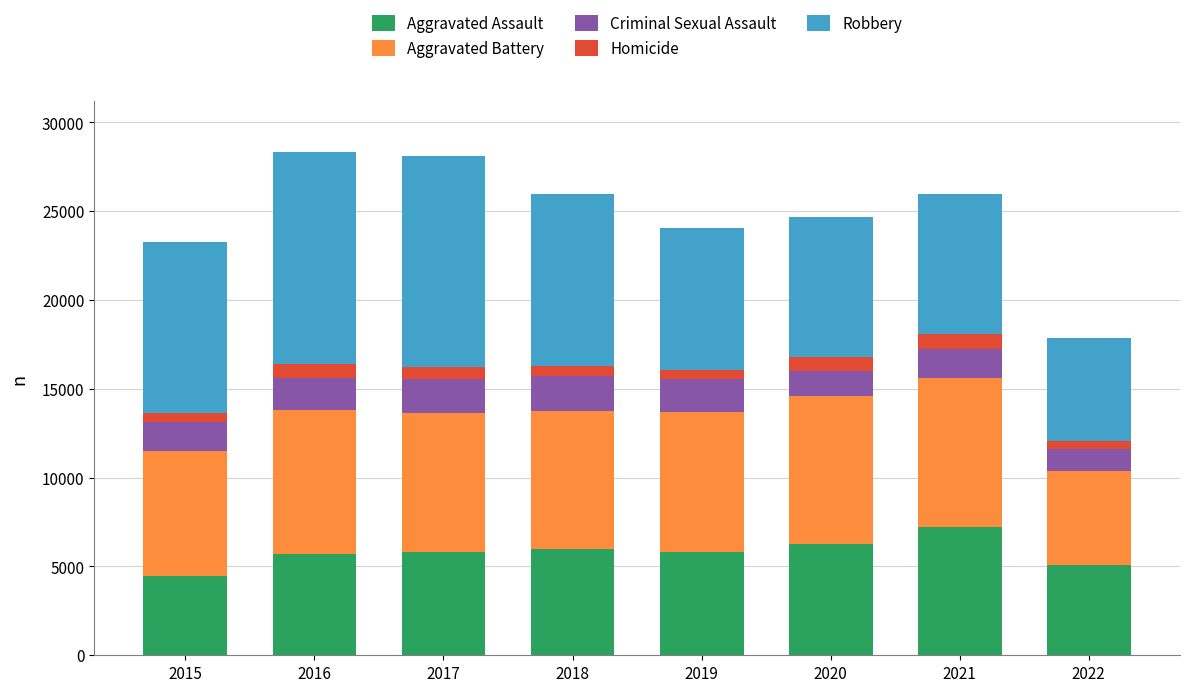

What is the difference between the maximum and minimum values in the Aggravated Assault series?

2761